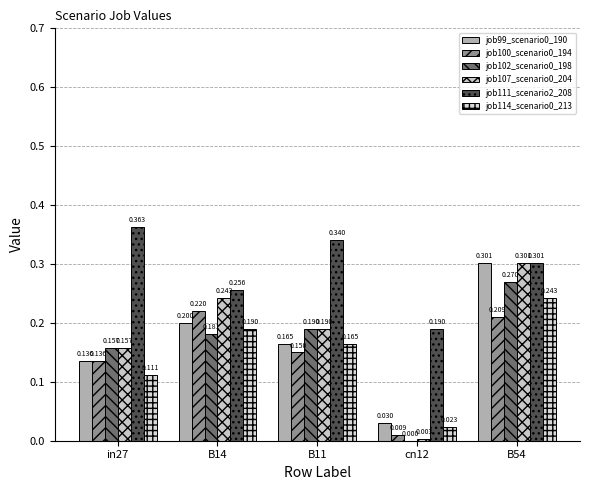

Count the number of data series in this chart.

6